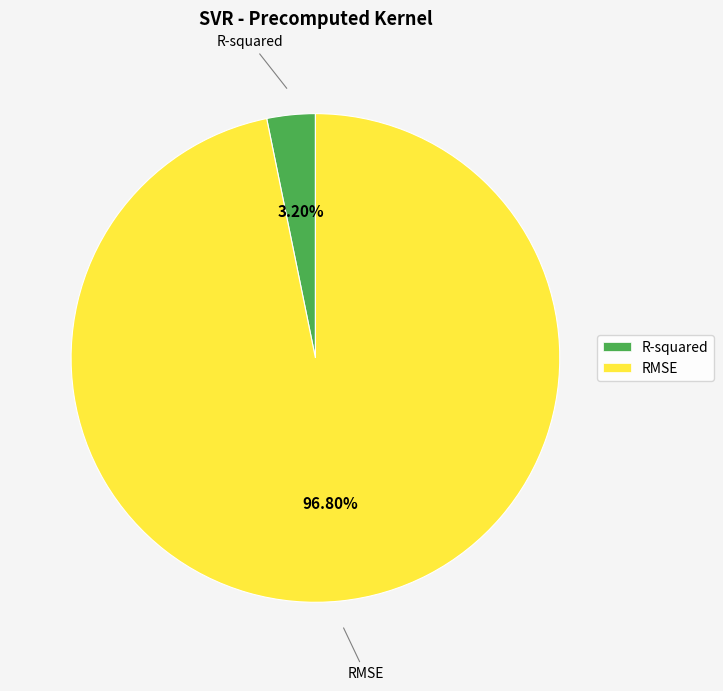

Count the number of slices in the pie.

2